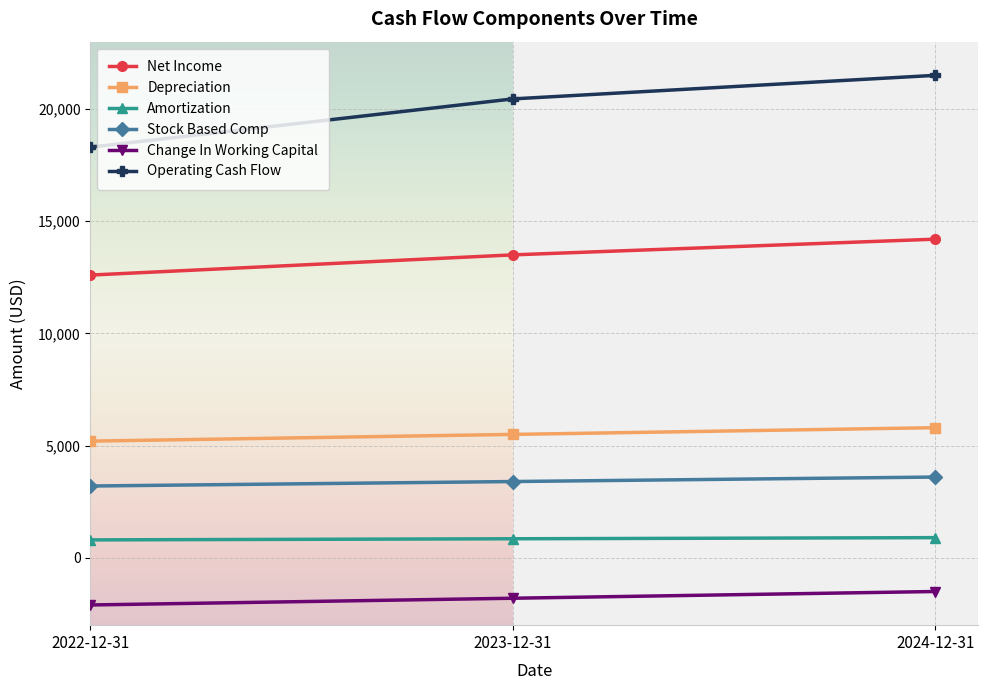

True or false: Depreciation has a value of 5200 at 2022-12-31.

True